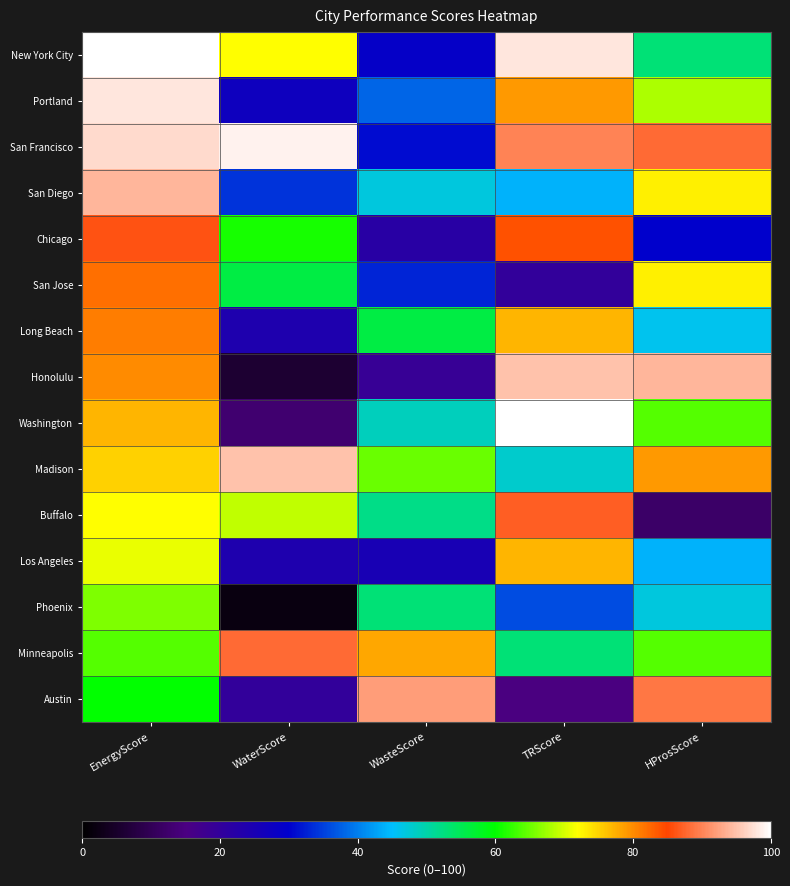

Reading left to right, list all the values displayed in this chart.

New York City: EnergyScore=100	WaterScore=72	WasteScore=29	TRScore=98	HProsScore=53
Portland: EnergyScore=98	WaterScore=27	WasteScore=38	TRScore=79	HProsScore=68
San Francisco: EnergyScore=97	WaterScore=99	WasteScore=31	TRScore=90	HProsScore=88
San Diego: EnergyScore=94	WaterScore=34	WasteScore=47	TRScore=44	HProsScore=73
Chicago: EnergyScore=86	WaterScore=61	WasteScore=22	TRScore=84	HProsScore=30
San Jose: EnergyScore=82	WaterScore=56	WasteScore=33	TRScore=20	HProsScore=73
Long Beach: EnergyScore=81	WaterScore=24	WasteScore=56	TRScore=77	HProsScore=46
Honolulu: EnergyScore=80	WaterScore=6	WasteScore=19	TRScore=95	HProsScore=94
Washington: EnergyScore=77	WaterScore=13	WasteScore=49	TRScore=100	HProsScore=64
Madison: EnergyScore=75	WaterScore=95	WasteScore=65	TRScore=48	HProsScore=79
Buffalo: EnergyScore=72	WaterScore=69	WasteScore=52	TRScore=87	HProsScore=12
Los Angeles: EnergyScore=71	WaterScore=24	WasteScore=25	TRScore=77	HProsScore=44
Phoenix: EnergyScore=66	WaterScore=2	WasteScore=53	TRScore=36	HProsScore=47
Minneapolis: EnergyScore=64	WaterScore=88	WasteScore=78	TRScore=53	HProsScore=64
Austin: EnergyScore=60	WaterScore=20	WasteScore=92	TRScore=15	HProsScore=89